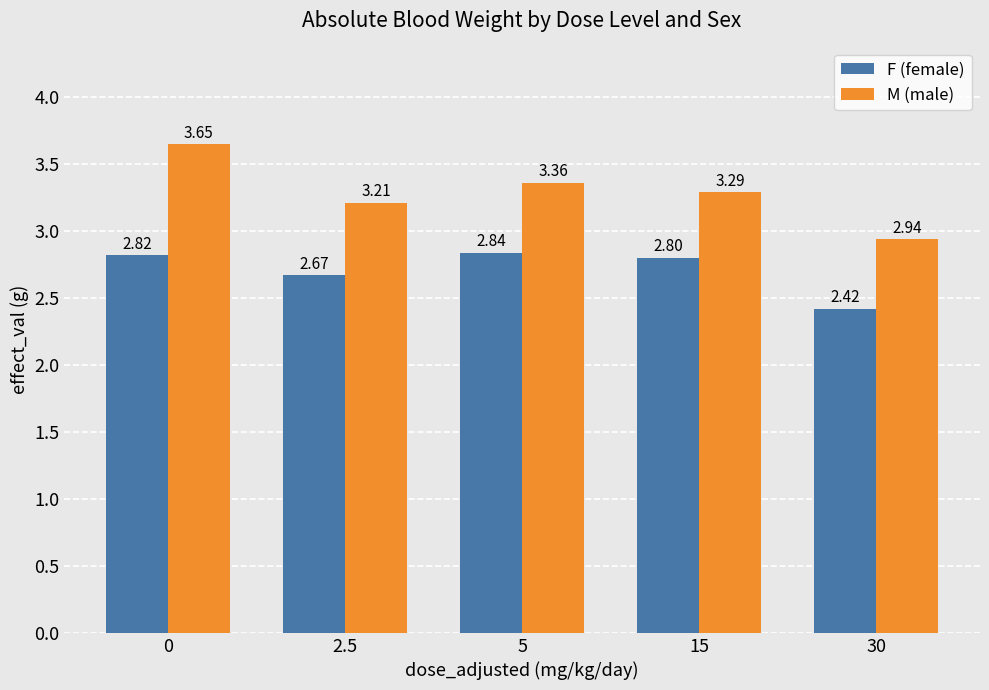

How many series are shown in this chart?

2